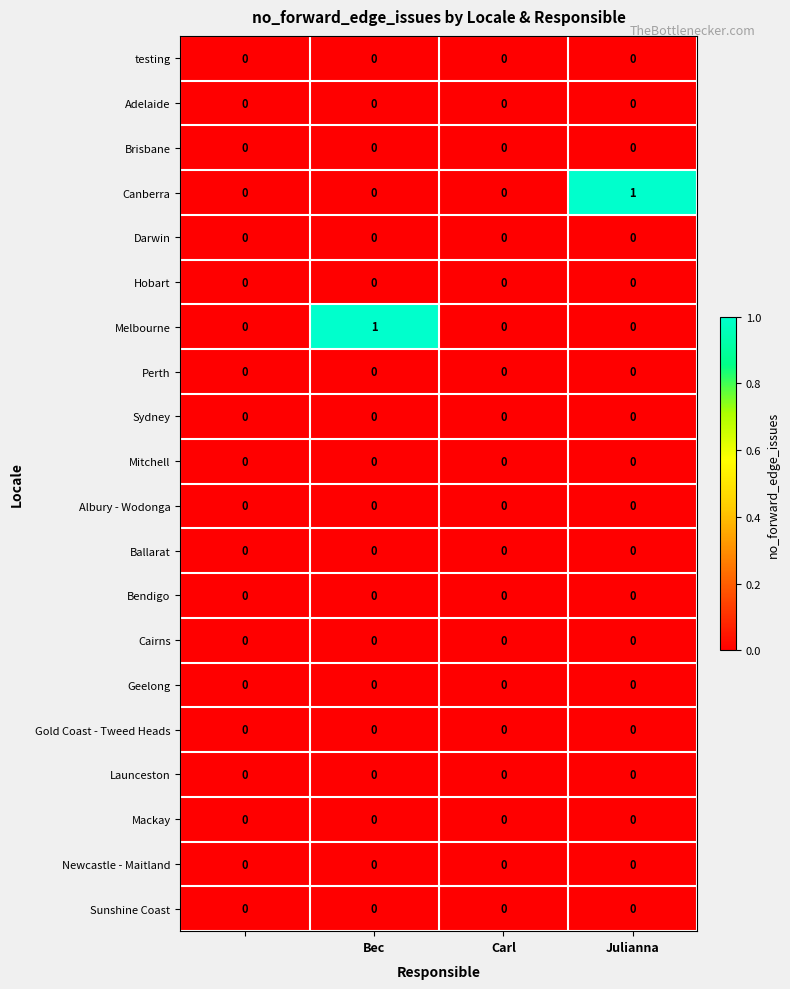

Count the number of categories in the chart.

4